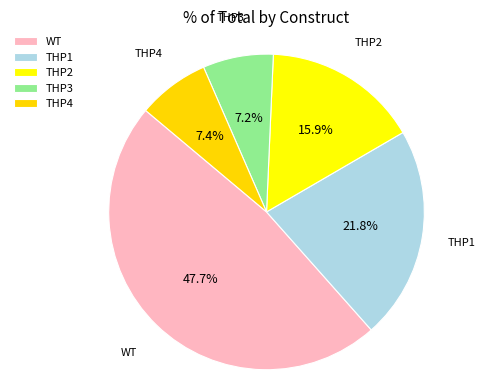

Which has a higher value, THP3 or THP4?

THP4